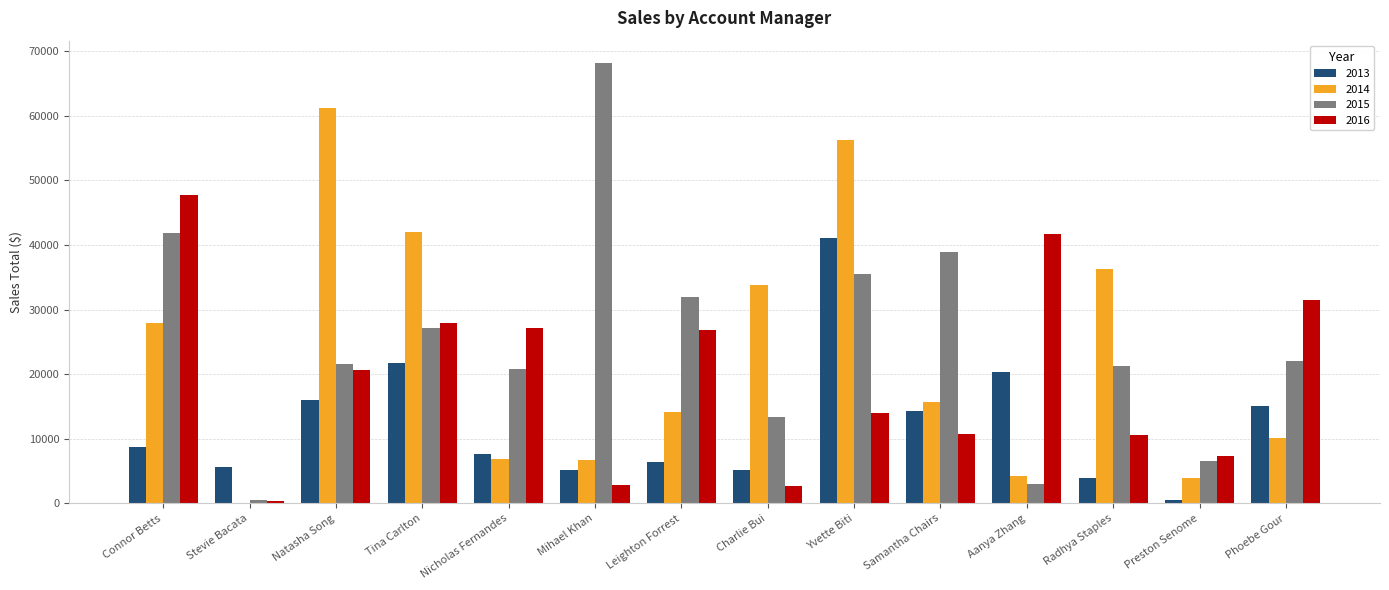

What is the maximum value for 2015?

68219.2